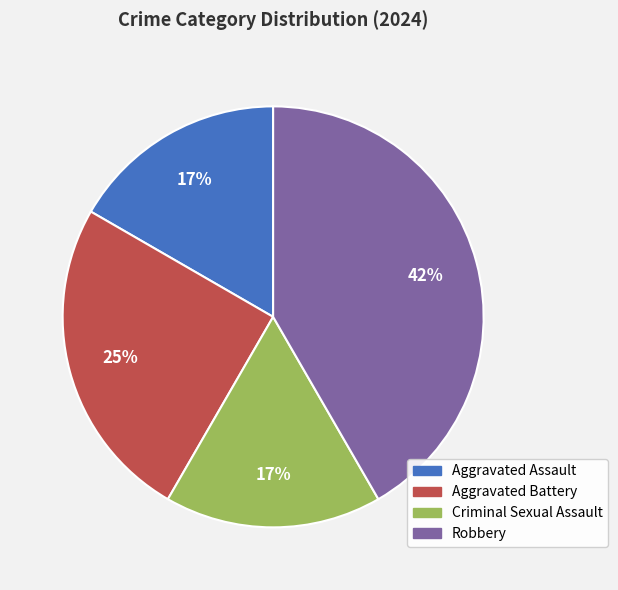

How many slices are in this pie chart?

4